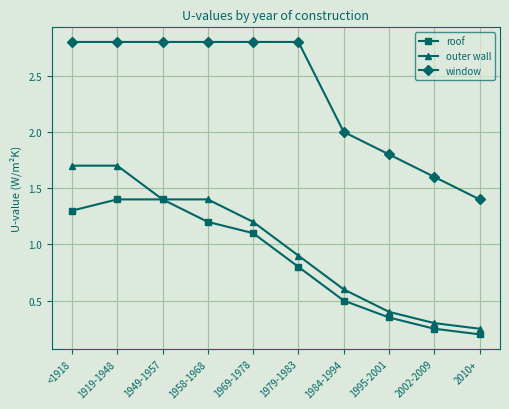

Read the window value at 1958-1968.

2.8